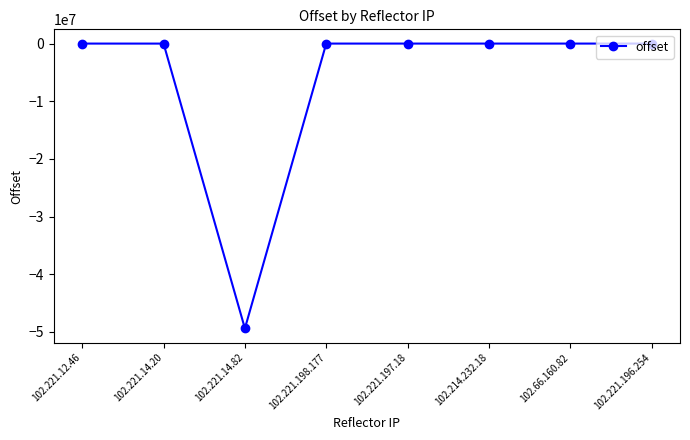

How many distinct data groups are displayed?

1